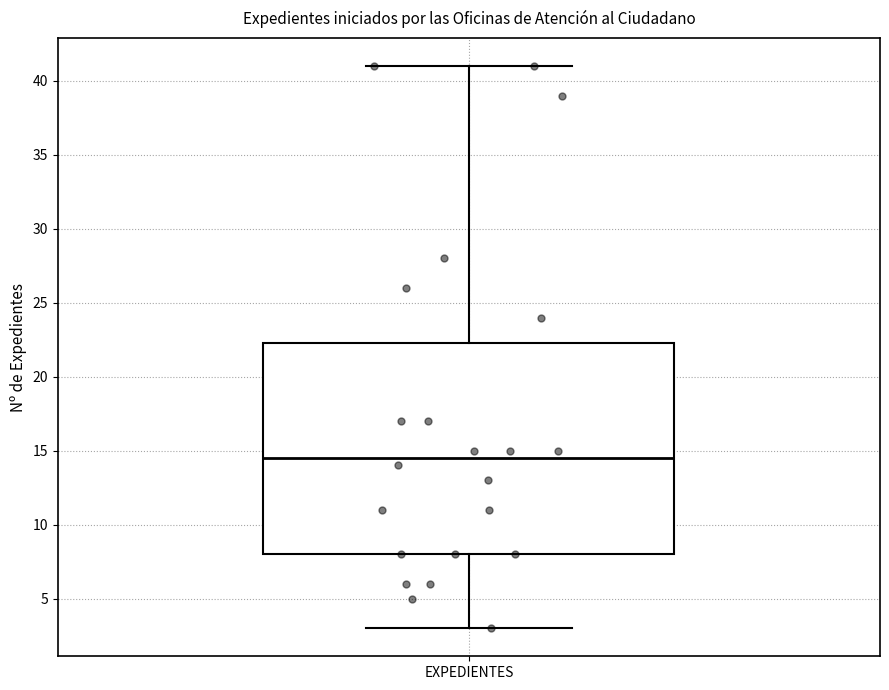

Transcribe this box plot: give where the median line is, the range the box spans, and where the two whiskers end, as read against the y-axis. The values are not printed on the chart, so give them approximately, as read against the axis.

median 14.5, box 8.0 to 22.5, whiskers 3.0 to 41.0